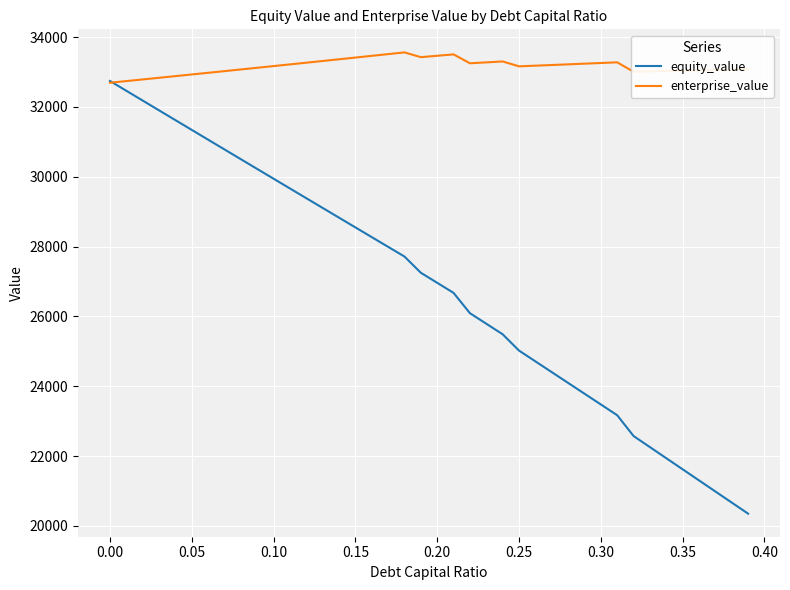

List the series in order of their peak value, lowest first.

equity_value, enterprise_value